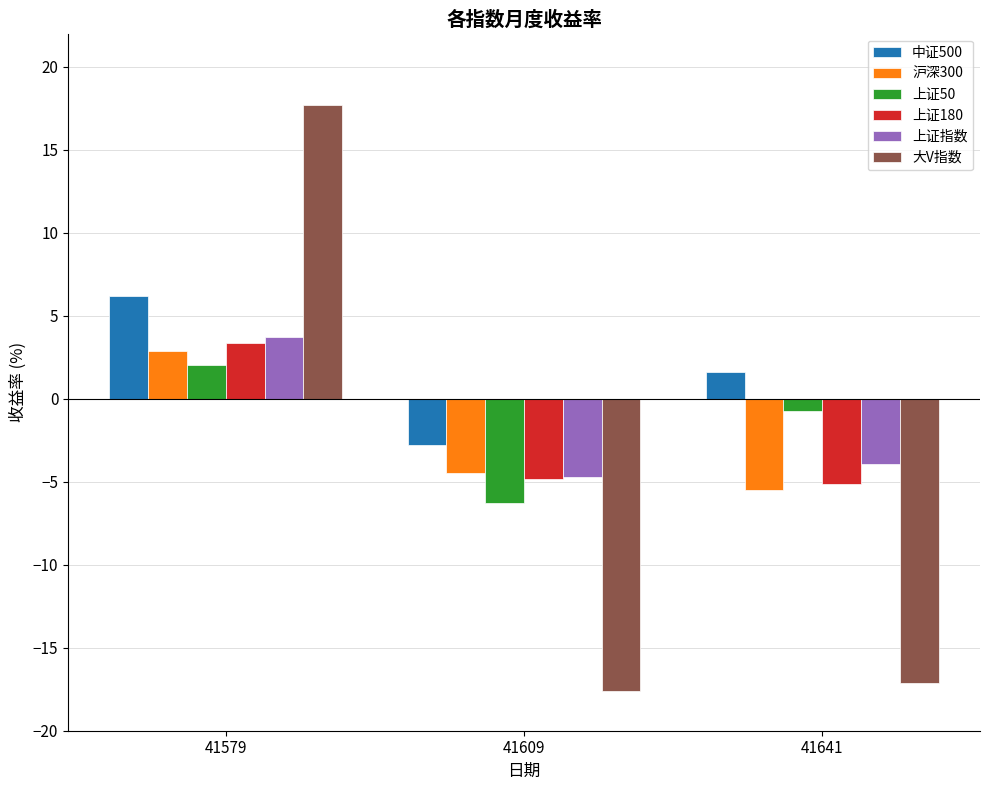

Reading right to left, extract all data points from this chart.

中证500: 1.6	-2.8	6.2
沪深300: -5.5	-4.4	2.9
上证50: -0.8	-6.3	2.0
上证180: -5.1	-4.8	3.4
上证指数: -3.9	-4.7	3.7
大V指数: -17.1	-17.6	17.7